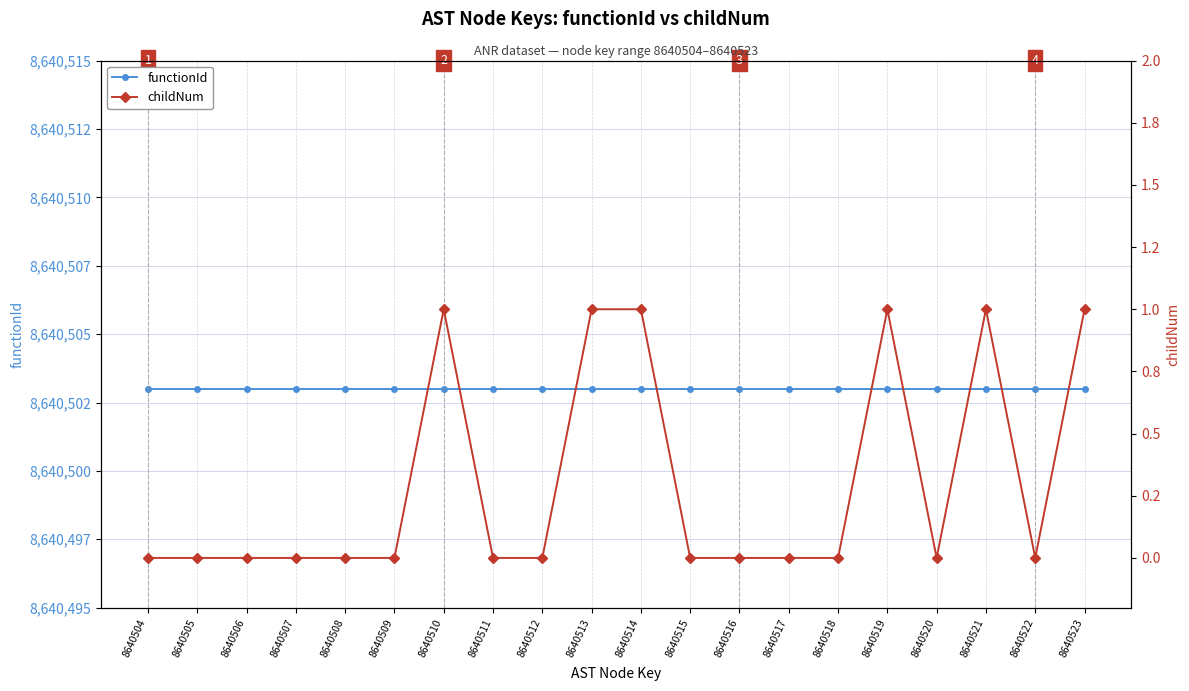

Is it true that childNum equals 0 at 8640516?

True